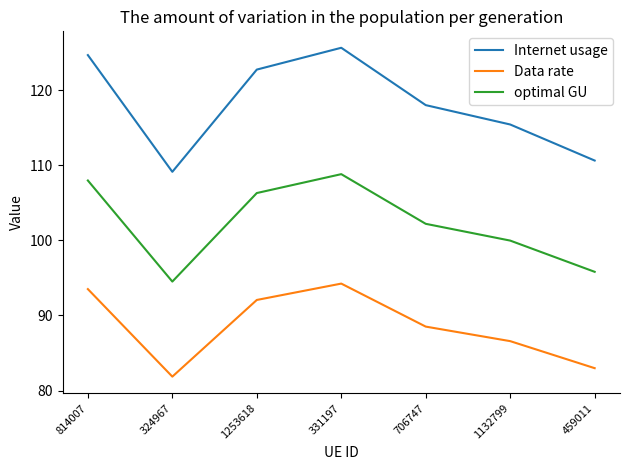

How many interior local valleys does the optimal GU series have?

1